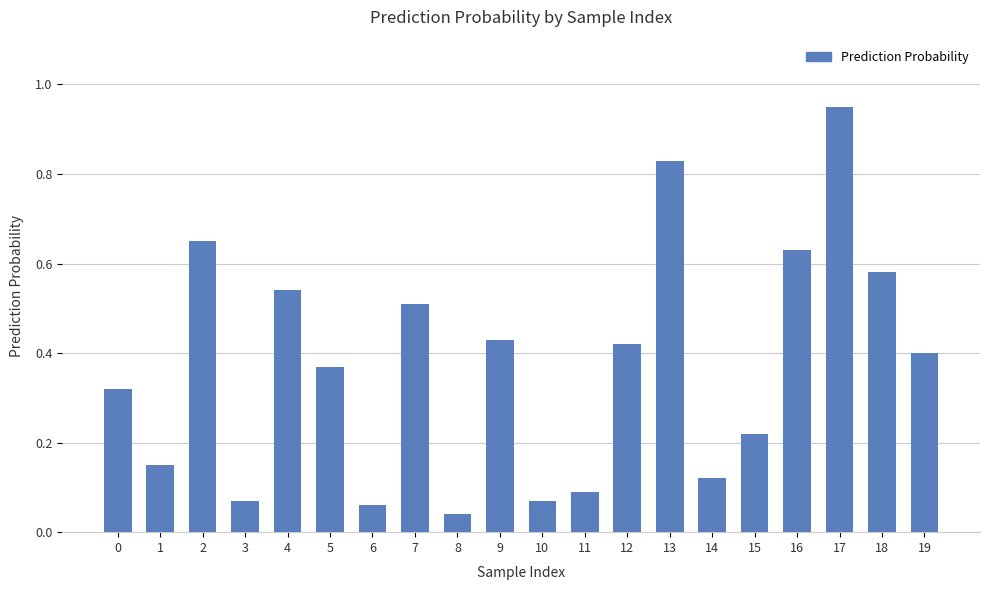

The chart shows a value of 0.4 at 12. True or false?

True